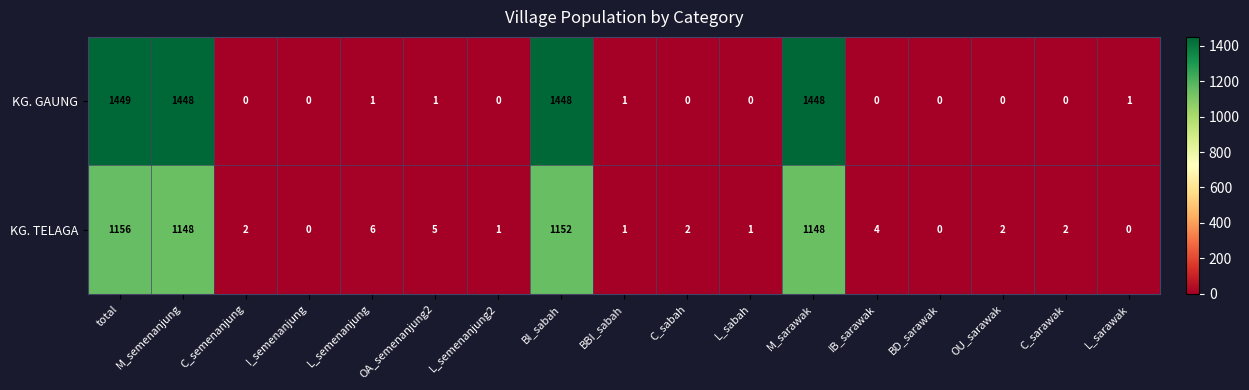

Rank the series by their maximum value, from highest to lowest.

KG. GAUNG, KG. TELAGA